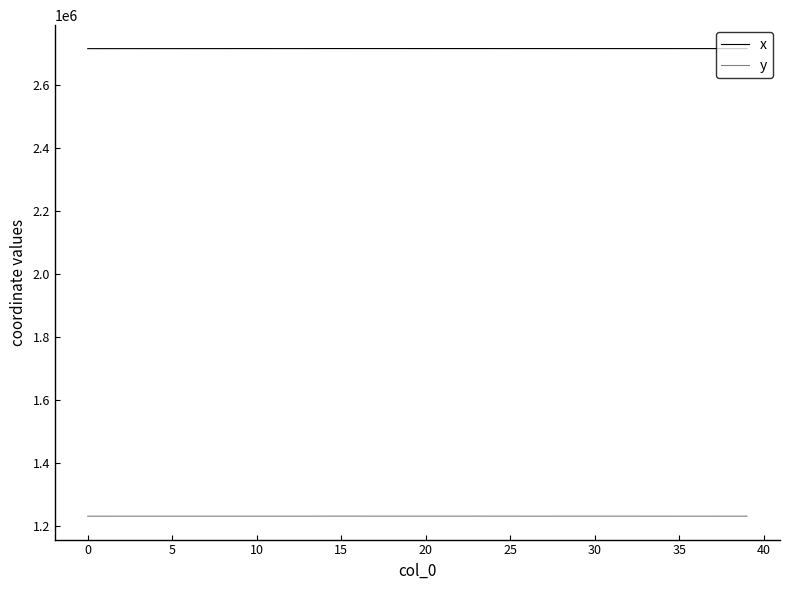

Which series has the largest total across all categories?

x